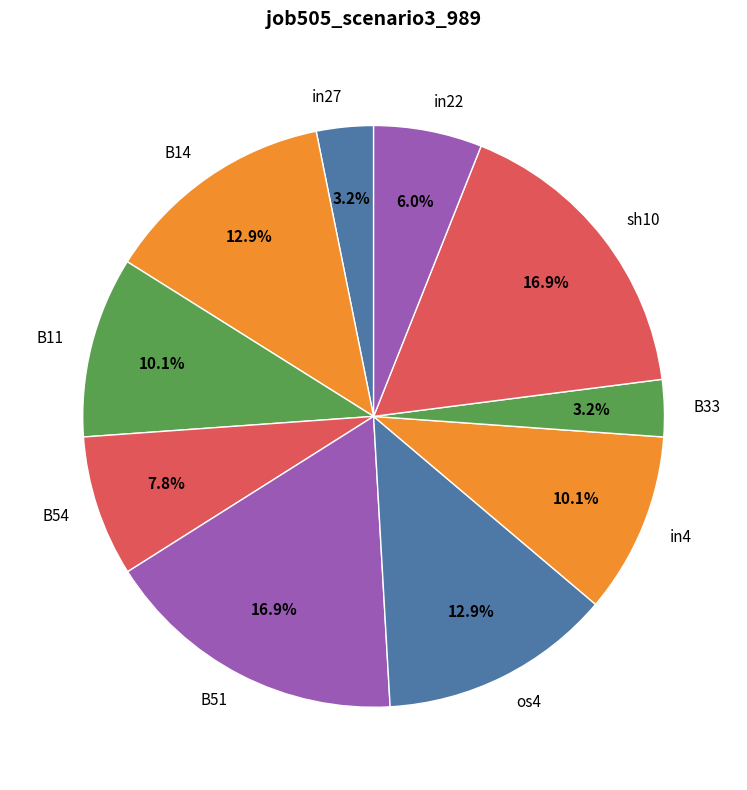

Does B54 account for over 50% of the chart?

No